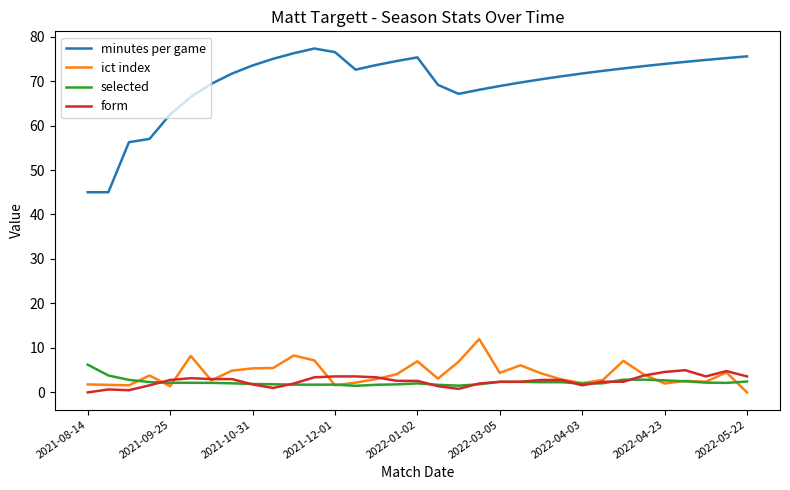

Which series has the largest total across all categories?

minutes per game